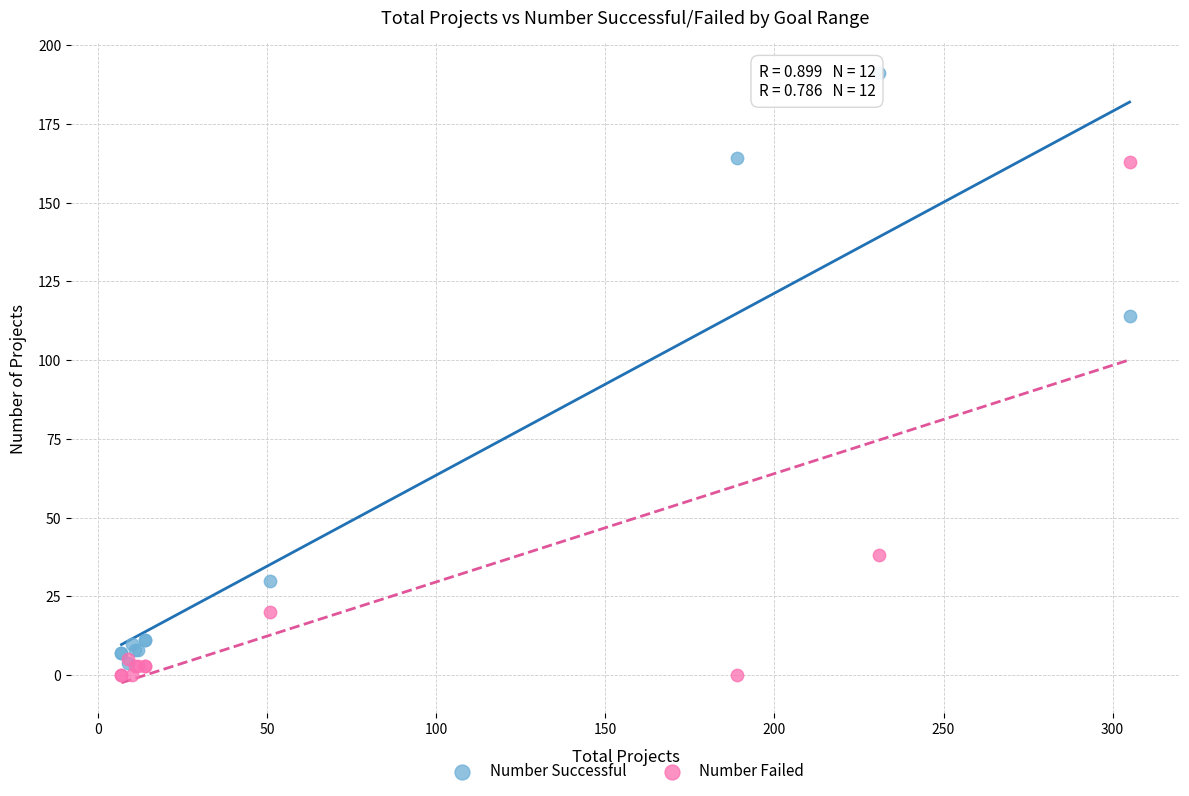

Which series reaches the maximum Y coordinate?

Number Successful